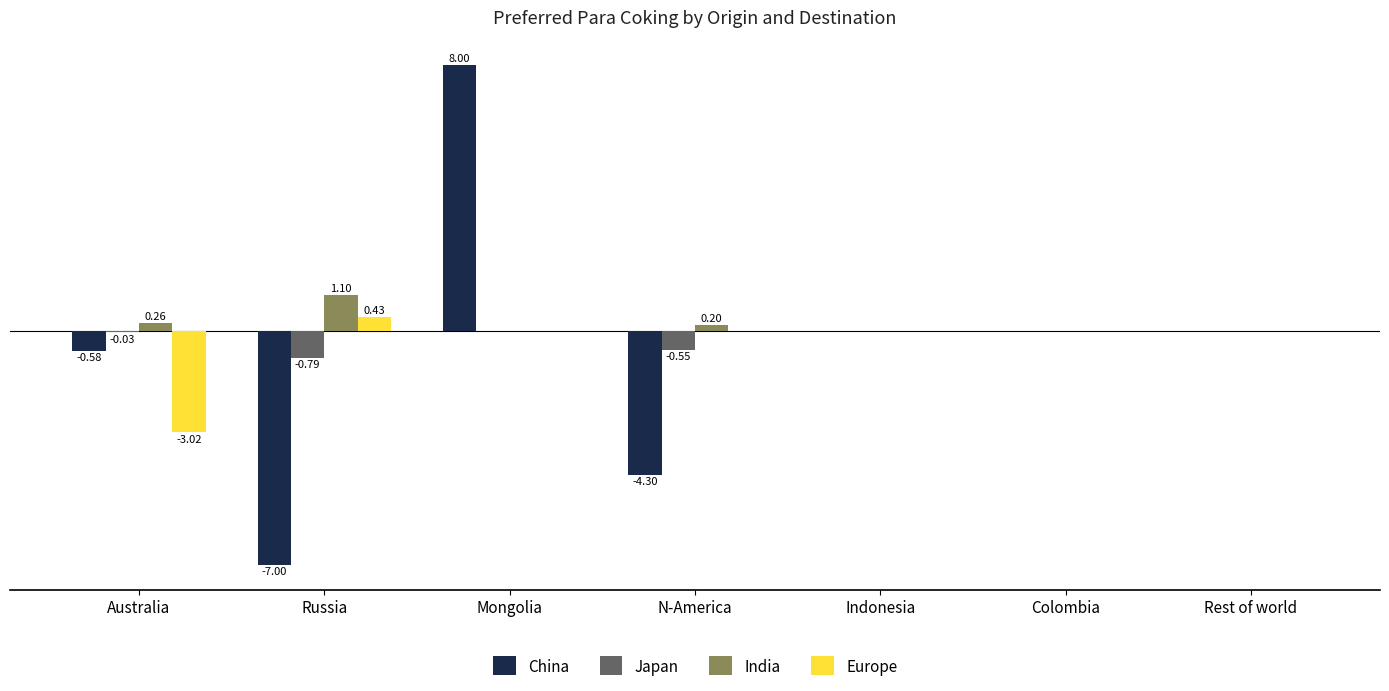

The Europe series shows -4.8 at Australia. True or false?

False